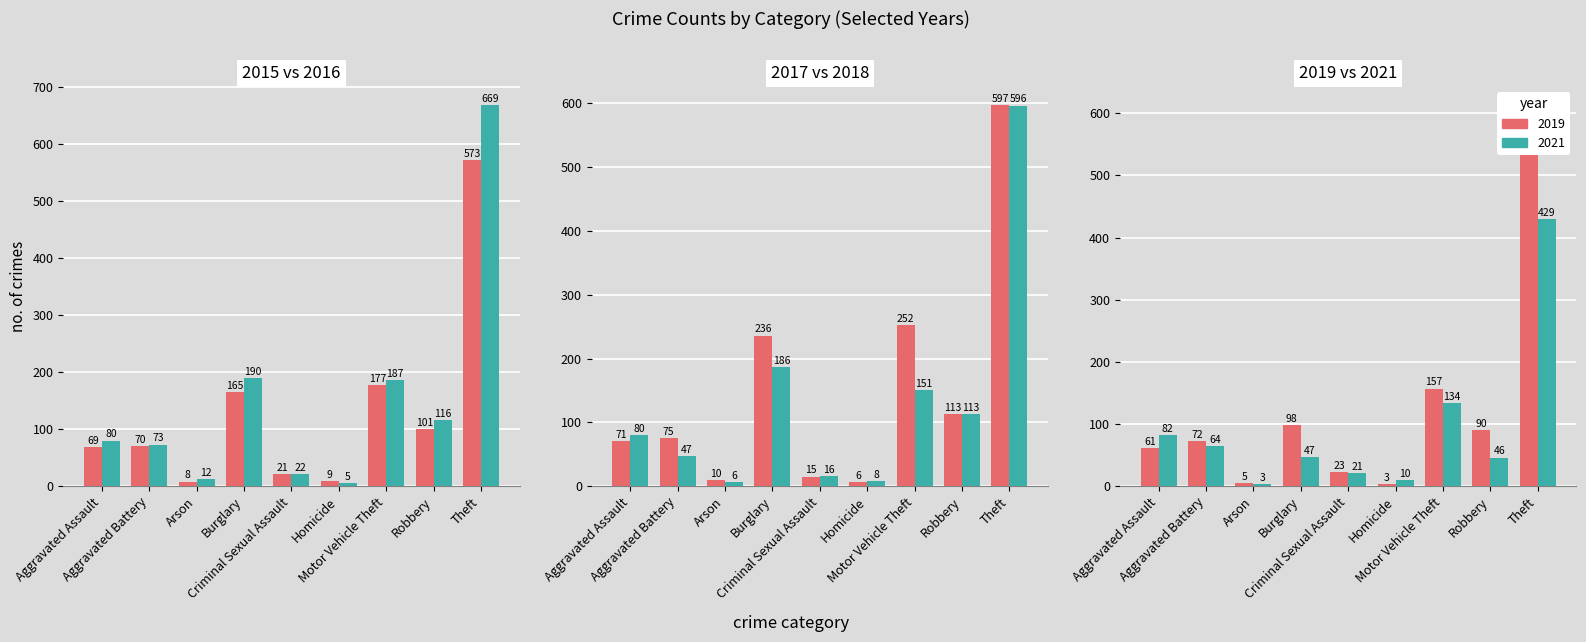

Which category has the lowest value across all series?

Homicide